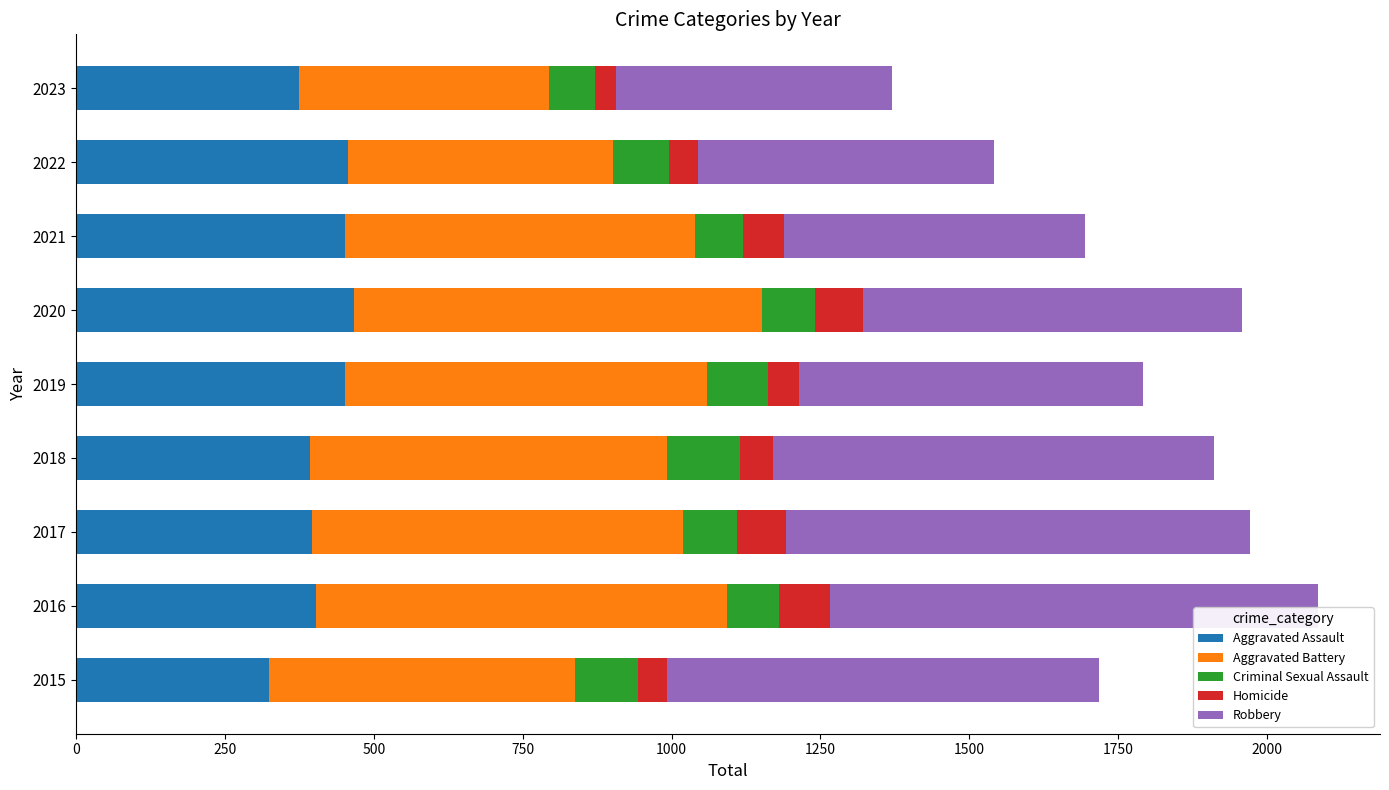

What is the total value across all series at 2016?

2086